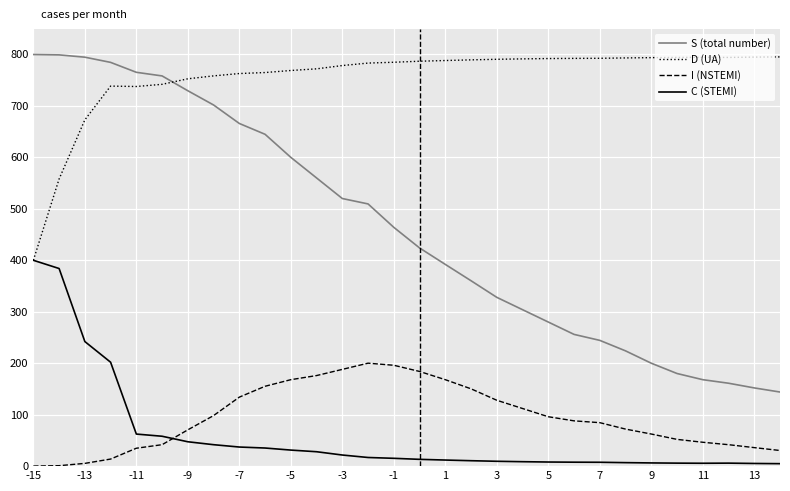

Which series has the largest total across all categories?

D (UA)